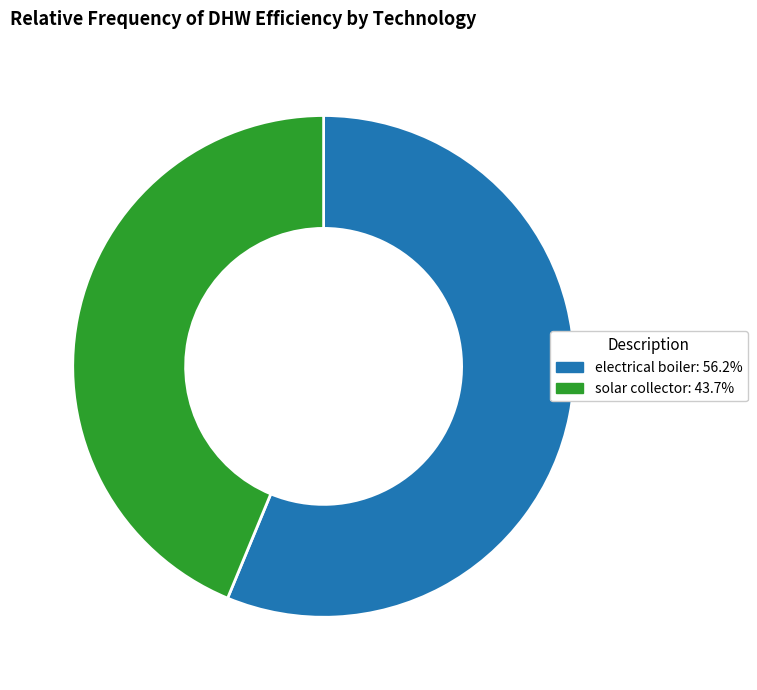

Combined, do electrical boiler and solar collector account for over 50%?

Yes